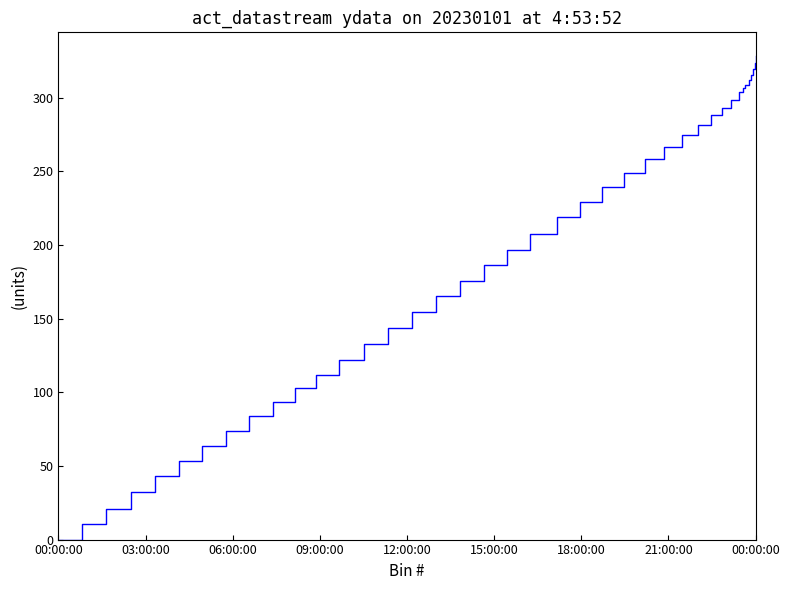

Reading right to left, what are all the values shown in this chart?

328.0	323.4	319.2	315.3	311.8	308.5	306.8	303.7	298.4	293.2	288.2	281.7	274.4	266.7	258.2	249.2	239.5	229.3	218.8	207.4	196.8	186.1	175.7	165.1	154.6	143.9	133.1	122.1	112.0	102.9	93.6	83.9	74.0	63.7	53.3	42.9	32.0	21.1	10.3	0.0